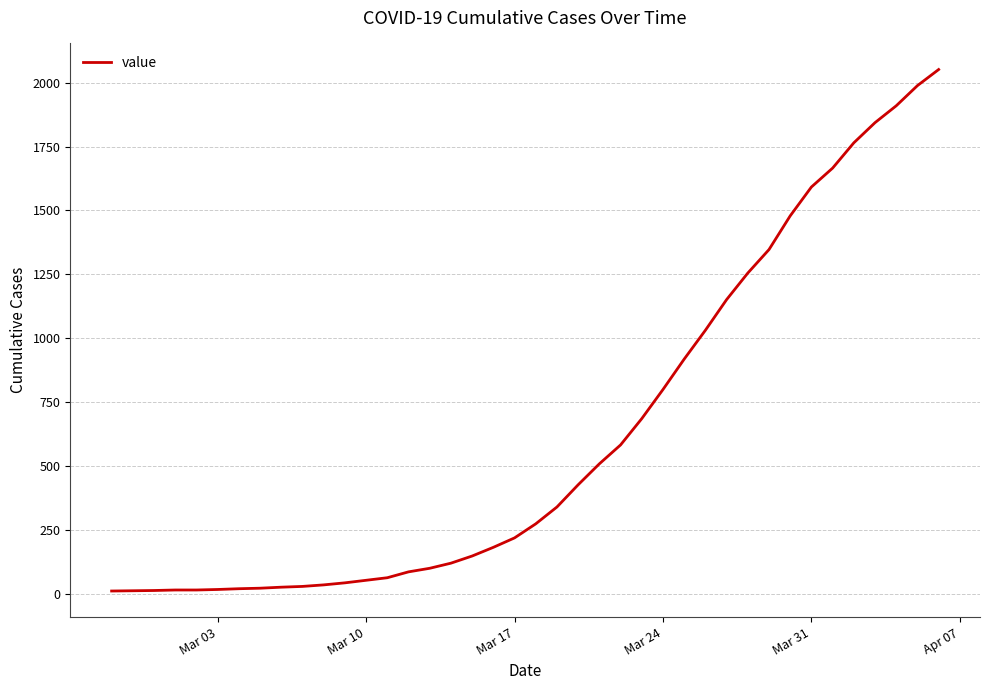

What is the greatest value displayed?

2052